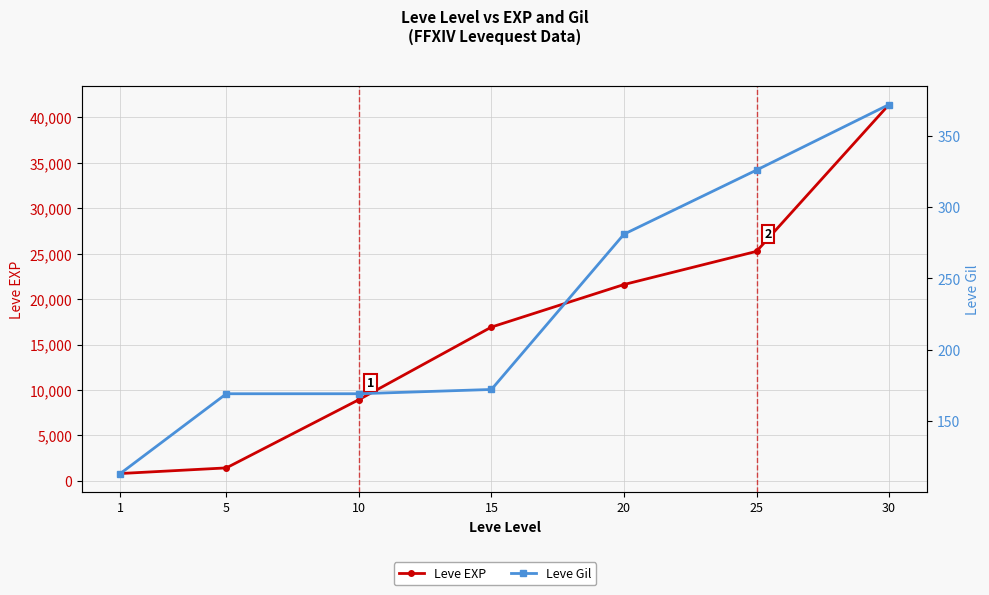

Reading left to right, transcribe all the data shown in this chart.

Leve EXP: 800	1420	8930	16920	21600	25250	41410
Leve Gil: 113	169	169	172	281	326	372